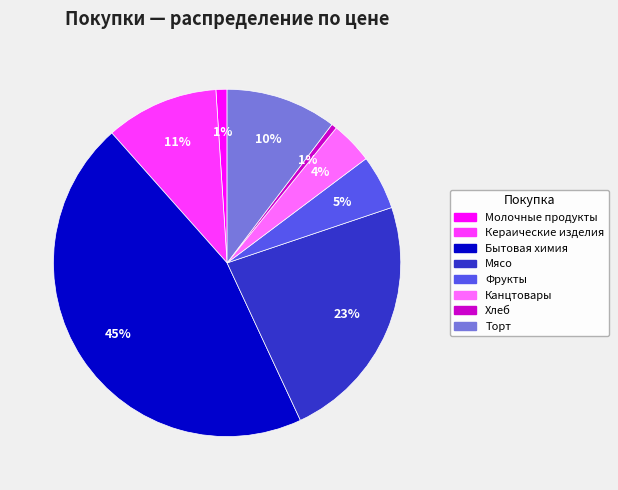

How many slices are in this pie chart?

8